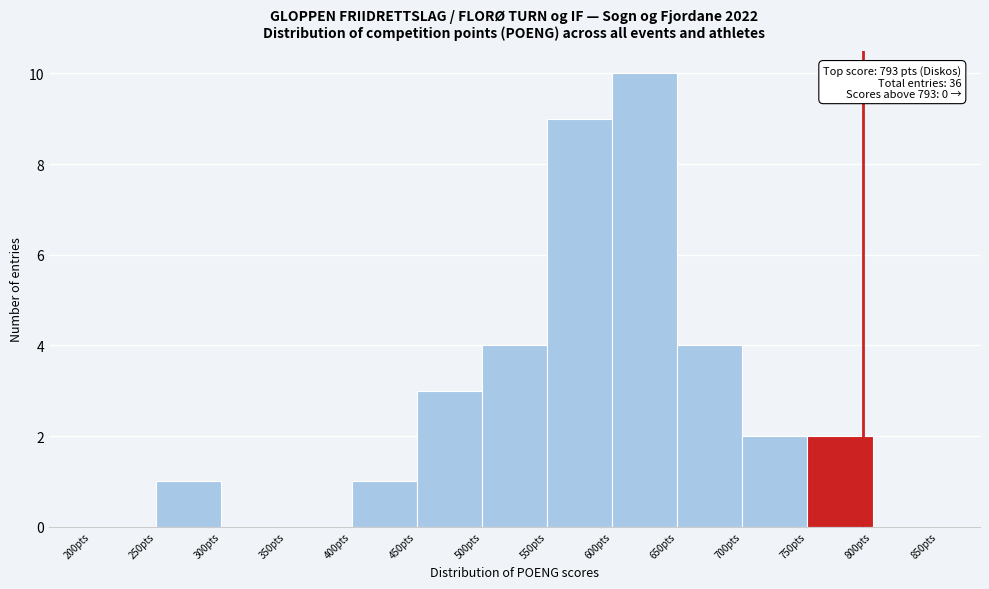

Over which range of the x-axis is the bar tallest?

600 to 650